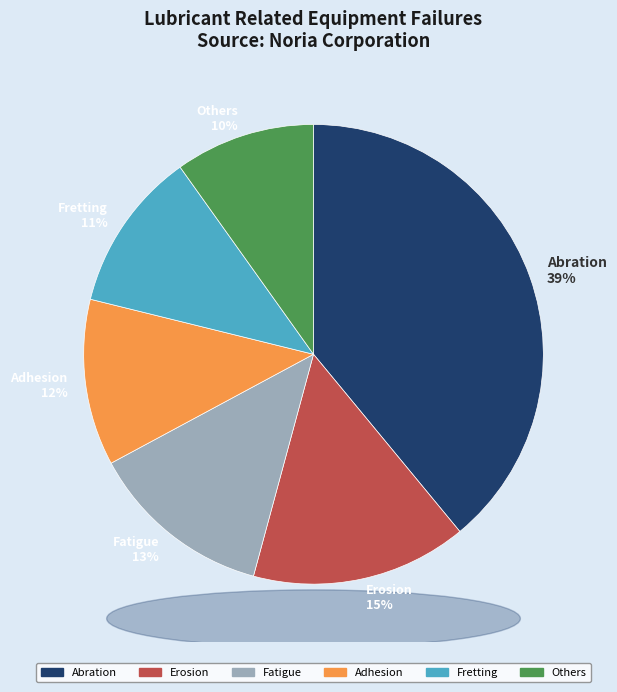

Between Fatigue 13% and Fretting 11%, which is larger?

Fatigue 13%